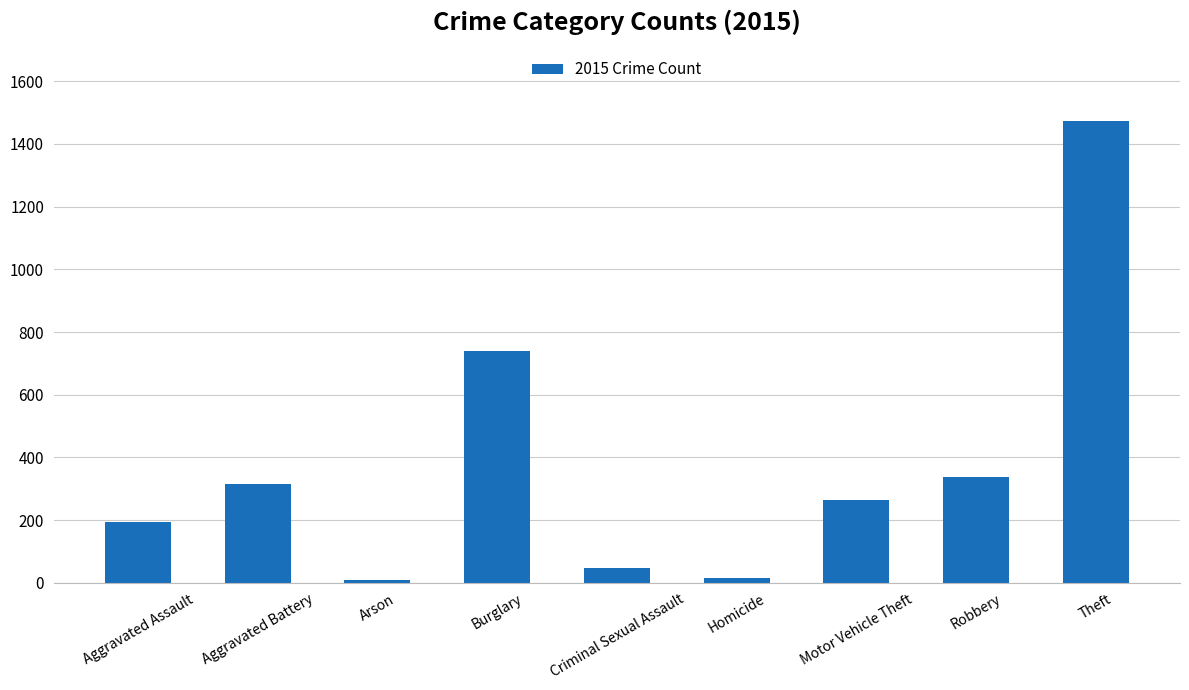

The chart shows a value of 2491 at Theft. True or false?

False